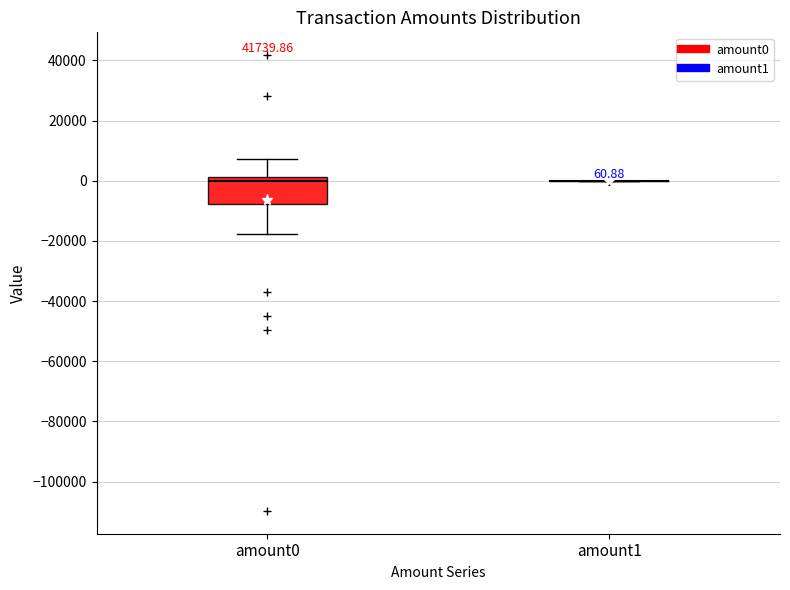

Comparing the boxes themselves (not the whiskers), which one is the tallest?

amount0